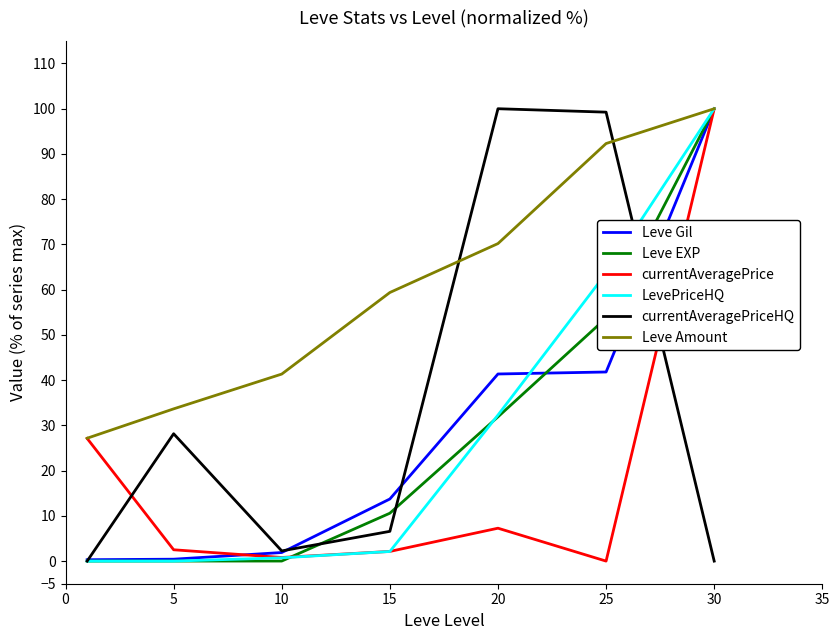

True or false: currentAveragePriceHQ and Leve Amount intersect in this chart.

True